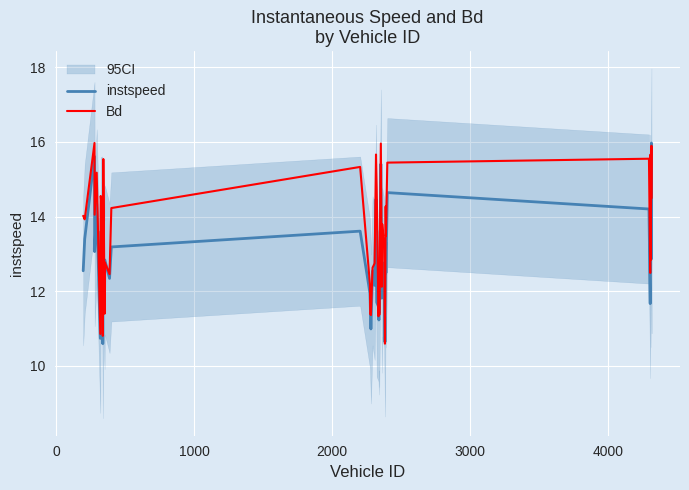

The instspeed series shows 4.1 at 39. True or false?

False